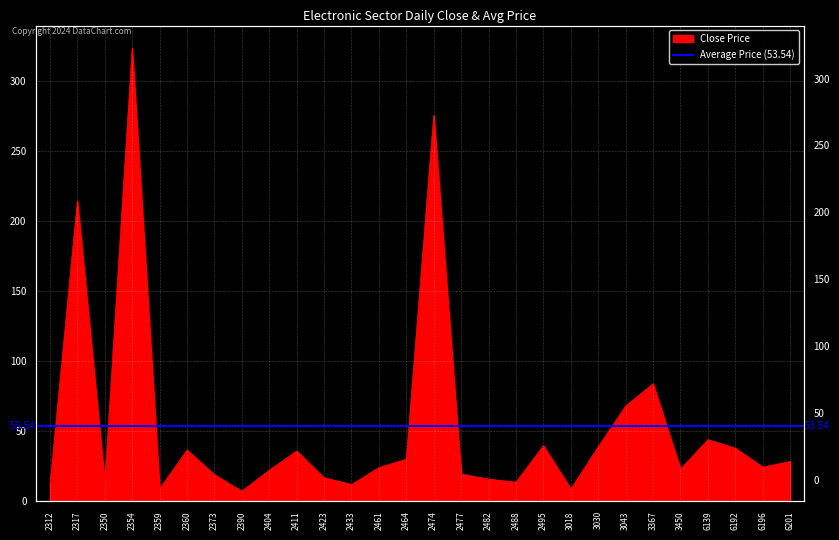

What is the ratio of the value at 3043 to the value at 3450?

3.0